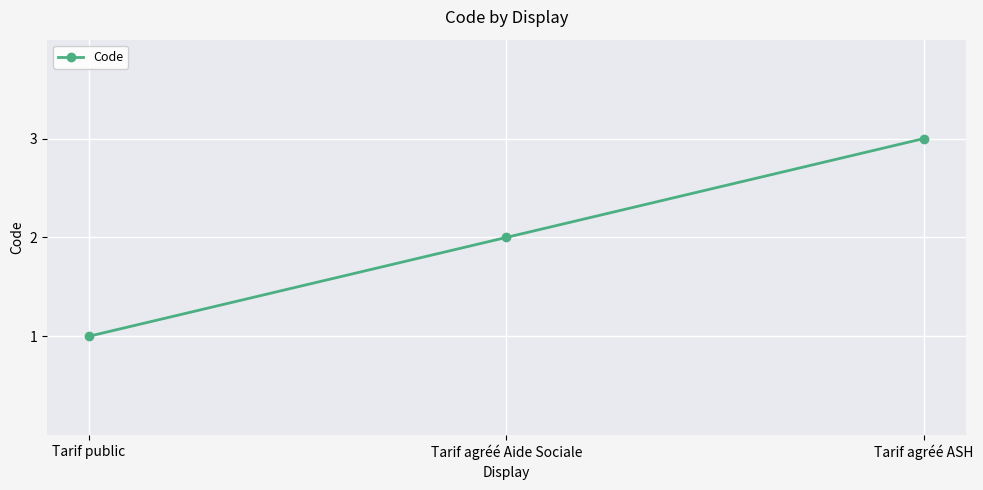

Count the values in the range 1 to 3.

3